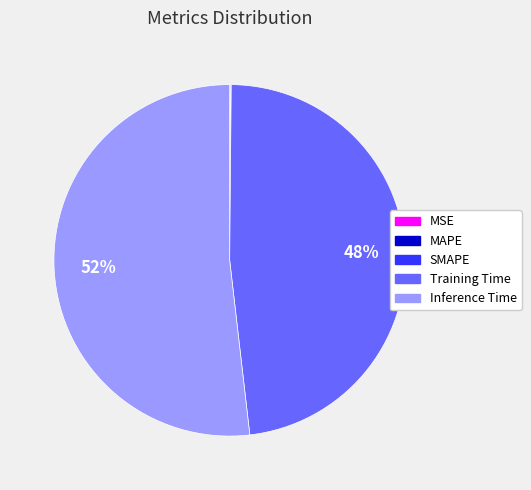

To the nearest percent, what is the difference between the largest and smallest slice percentages?

52%